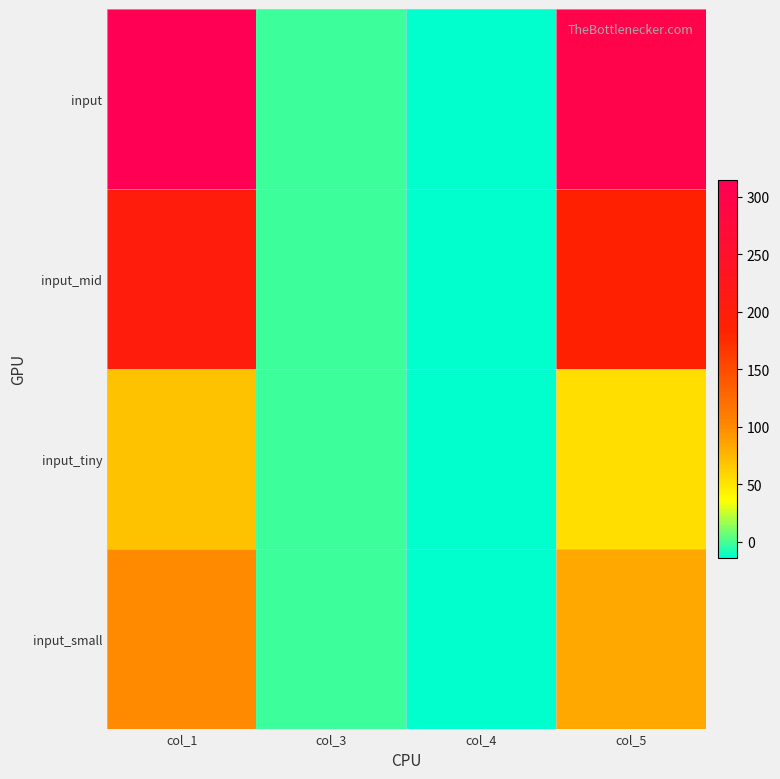

How many categories are shown in the chart?

4